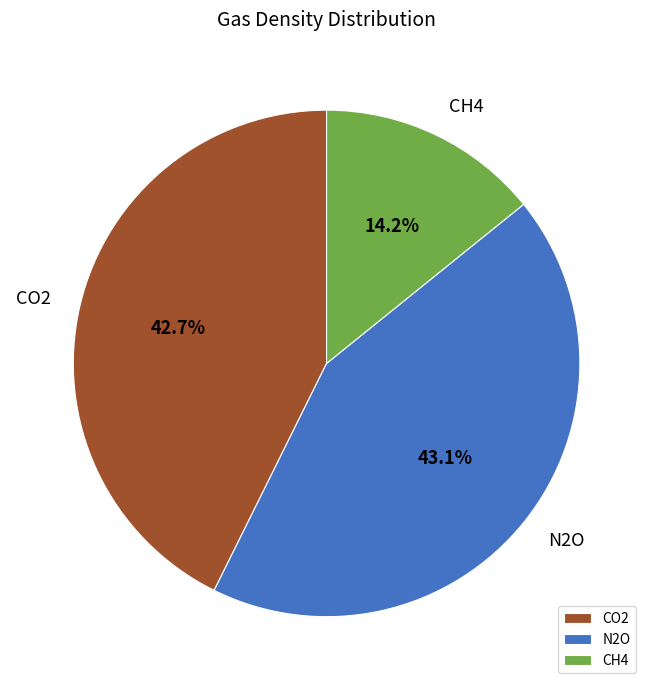

Does N2O account for over 50% of the chart?

No